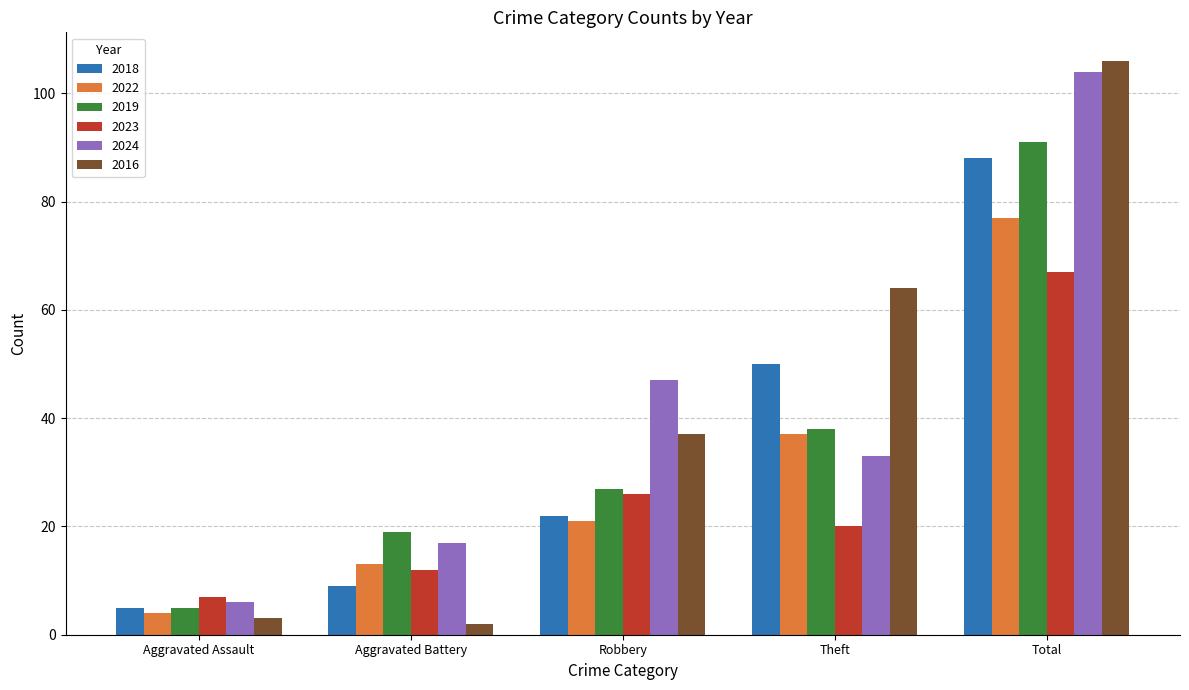

What is the label of the 3rd bar from the left?

Robbery